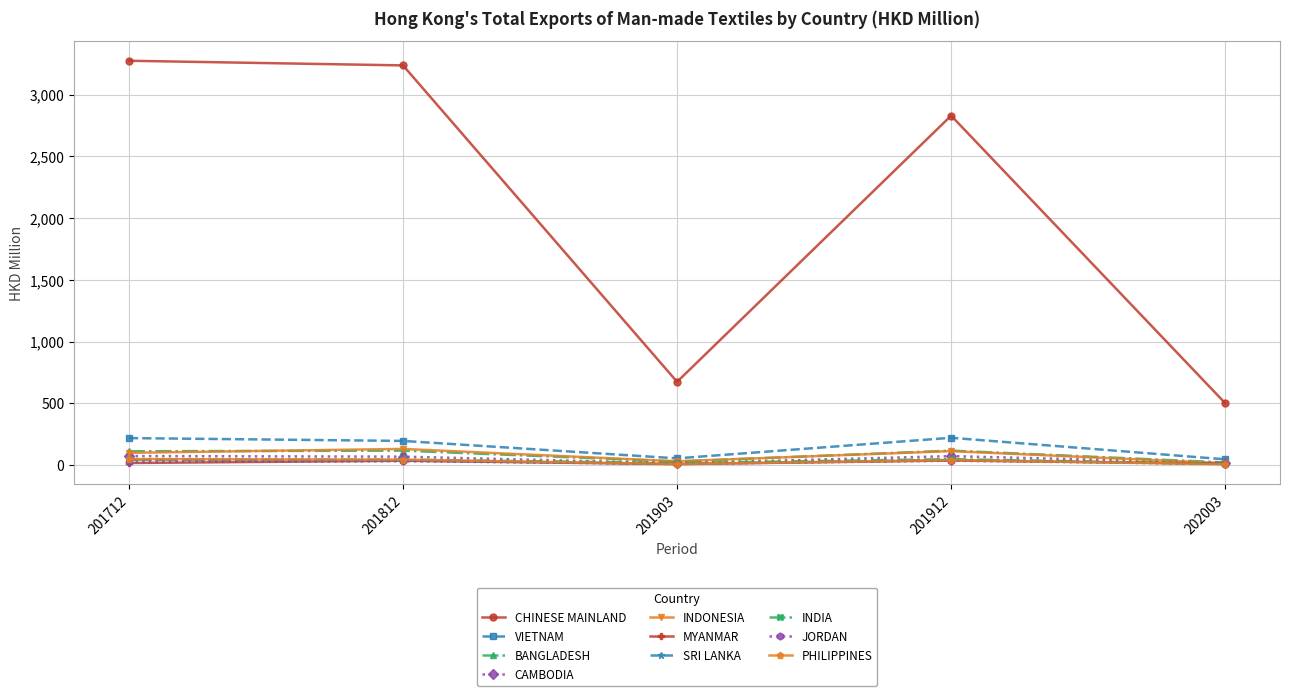

How many data points in INDIA are above 42?

3